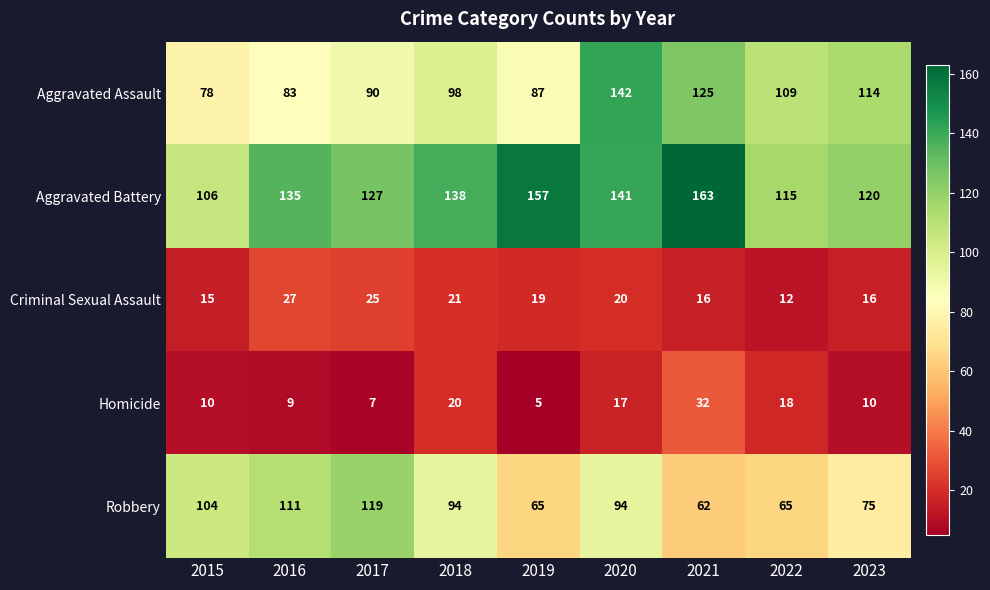

What is the sum of the Homicide values at 2015 and 2019?

15